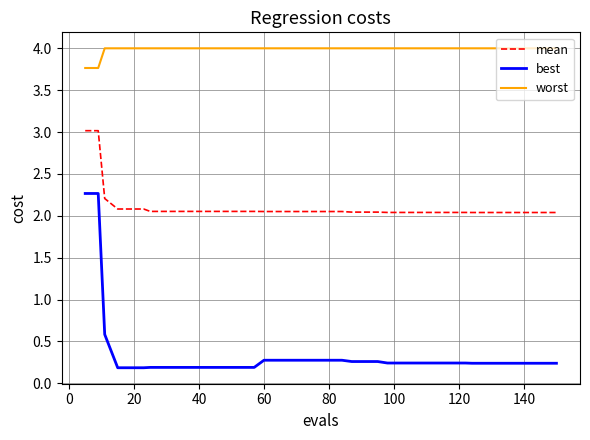

List the series in order of their overall mean, lowest first.

best, mean, worst